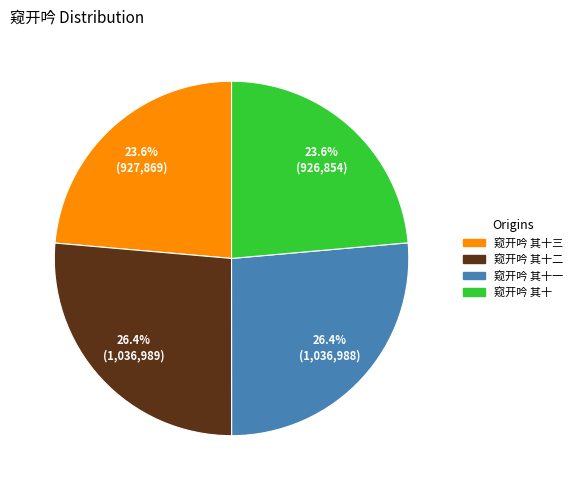

Is there any slice that represents more than half of the pie?

No